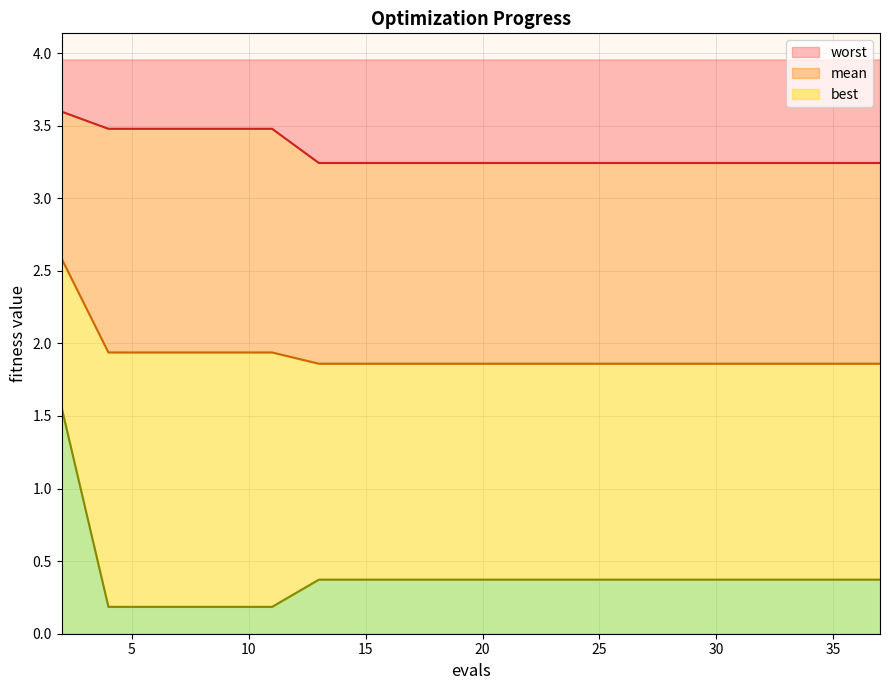

True or false: mean line and best line cross at least once.

False